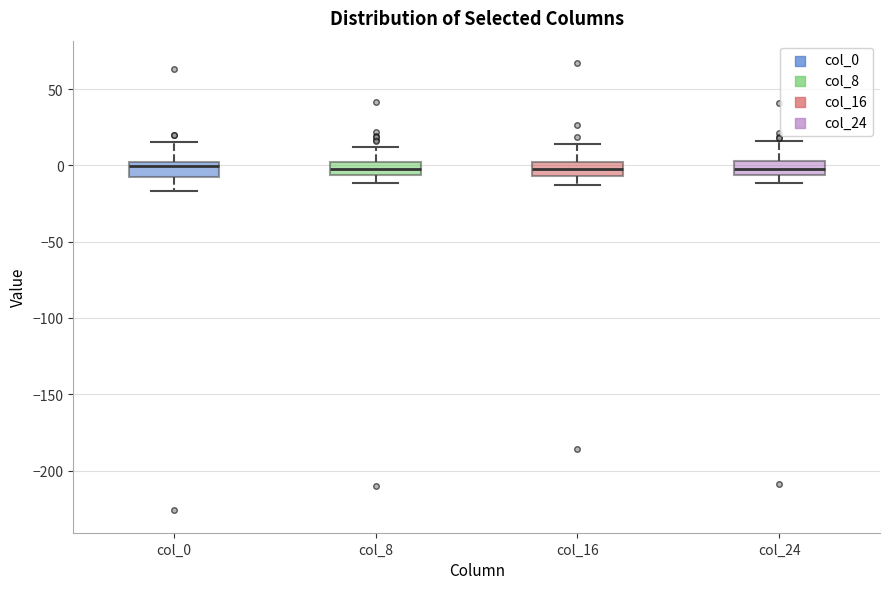

Where does the lower whisker of the box for col_16 end on the y-axis? The values are not printed on the chart, so give them approximately, as read against the axis.

-15